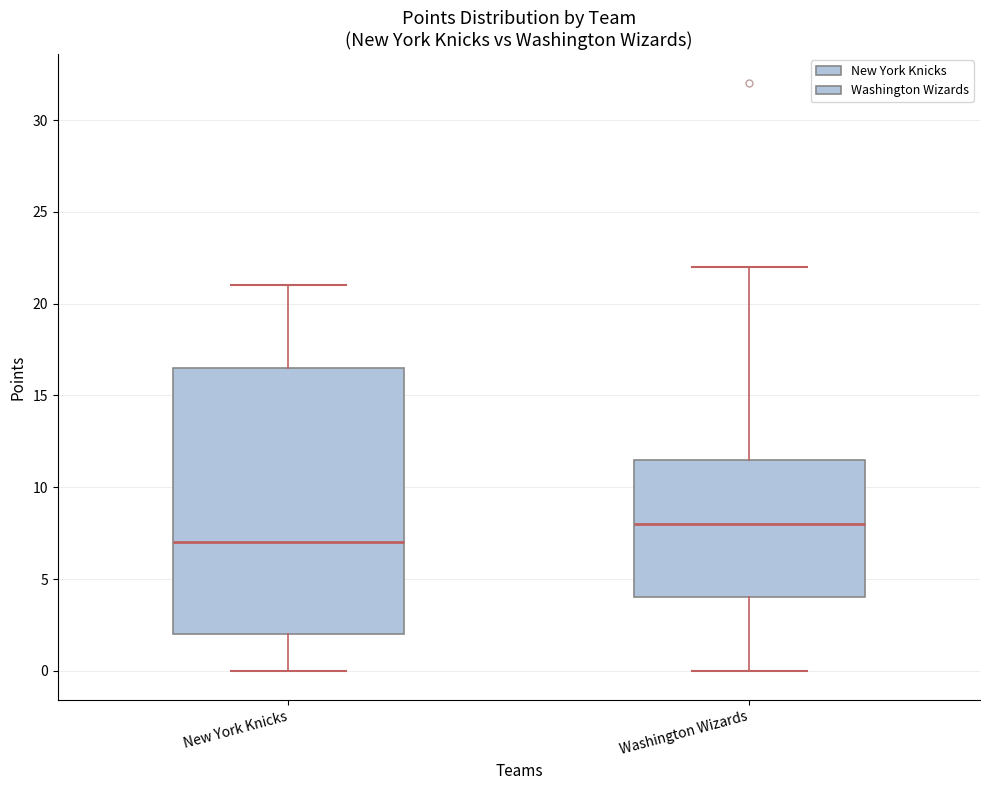

Which box has the highest median line?

Washington Wizards